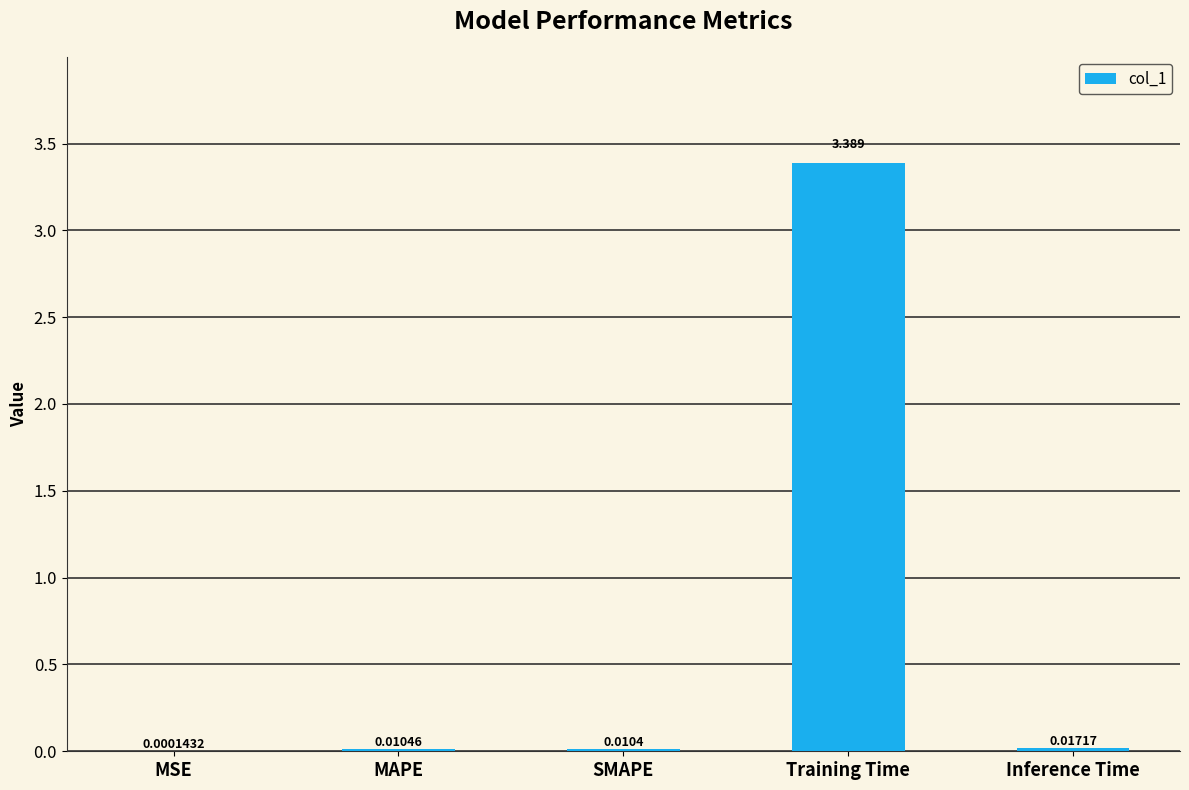

Where is the data nearest to the value 1?

Inference Time